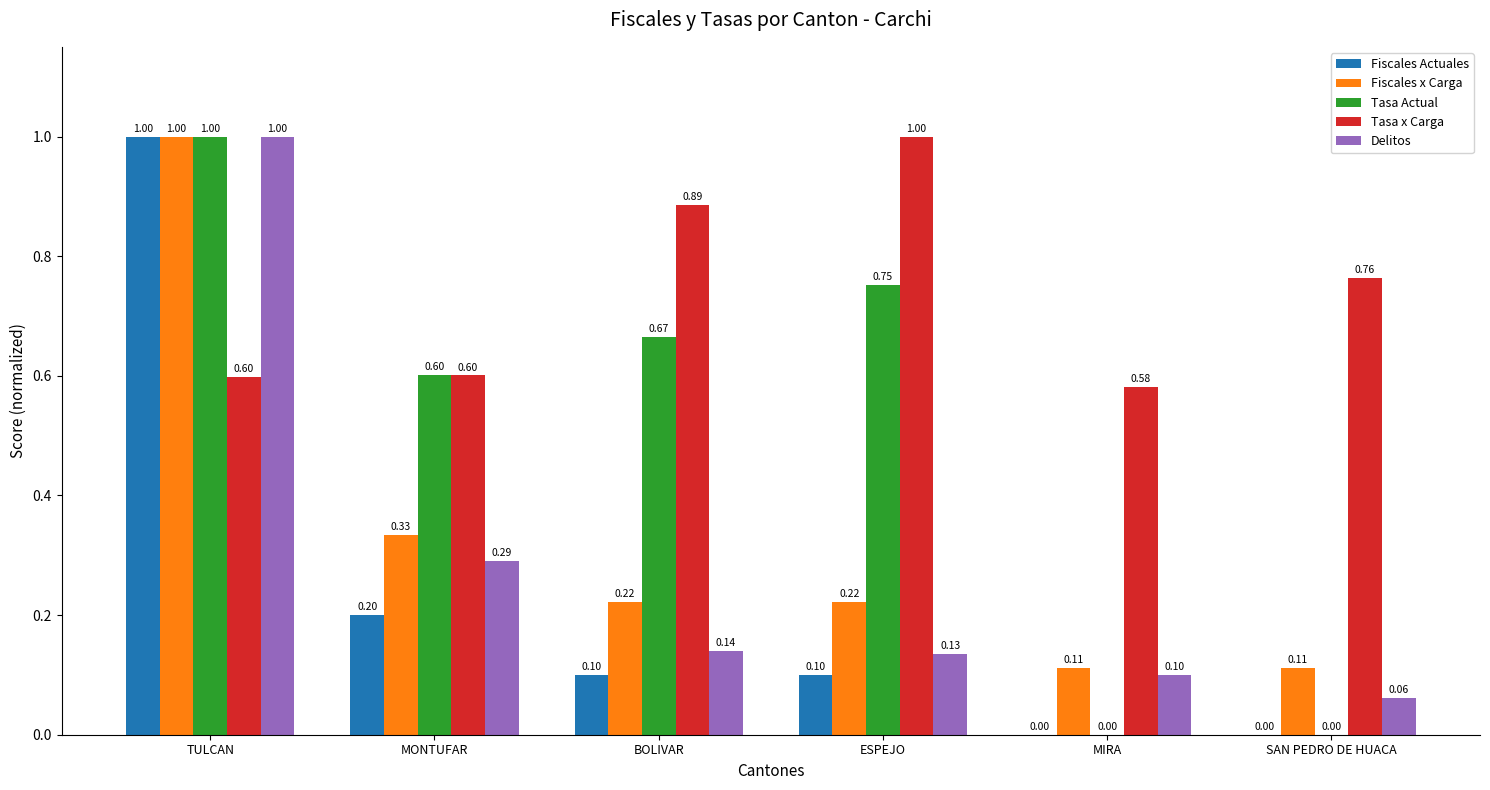

The Fiscales Actuales series shows 0.1 at BOLIVAR. True or false?

True